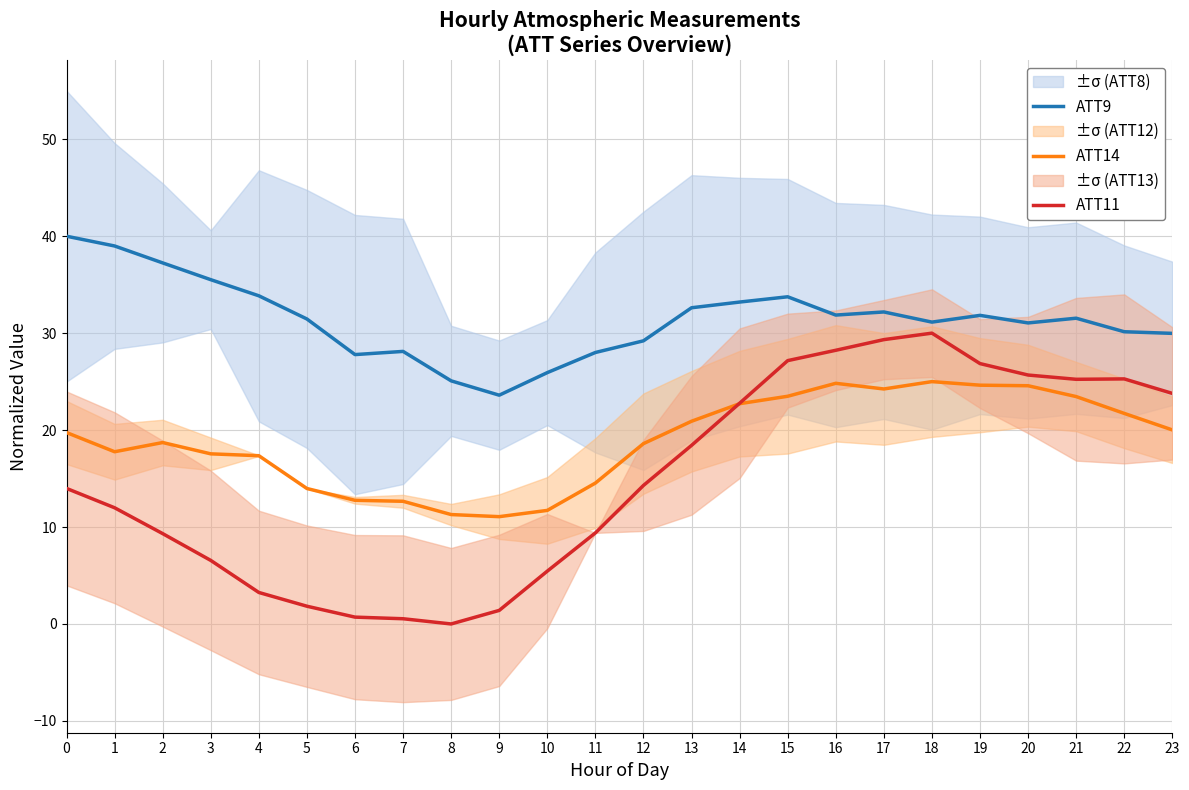

Which label corresponds to the smallest value in the chart?

8